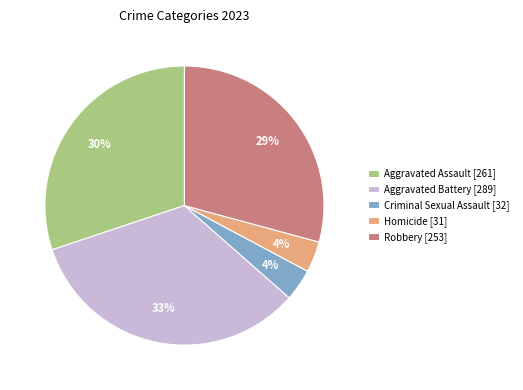

Is it true that Aggravated Assault is 43% of the pie?

False